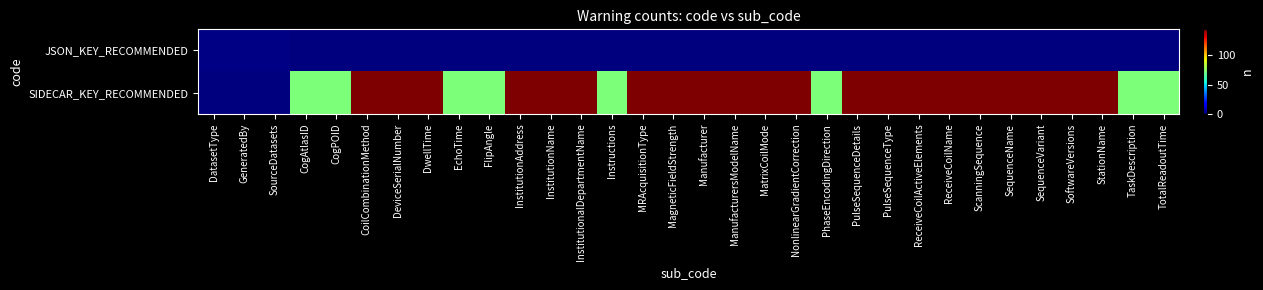

Count the number of categories in the chart.

32